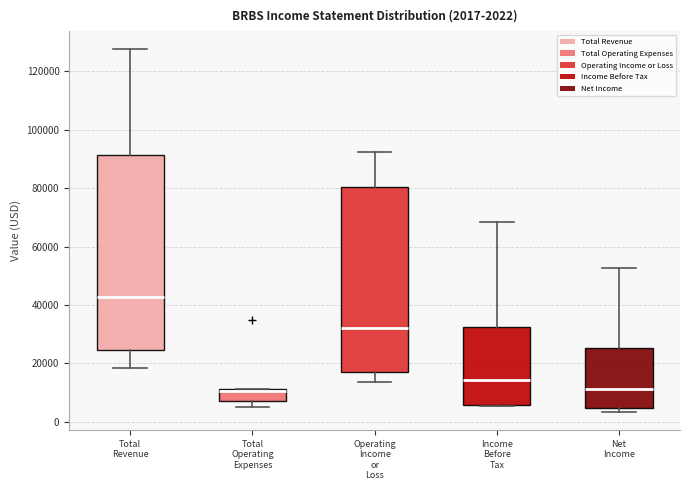

Which box is the tallest, from its lower edge to its upper edge?

Total Revenue